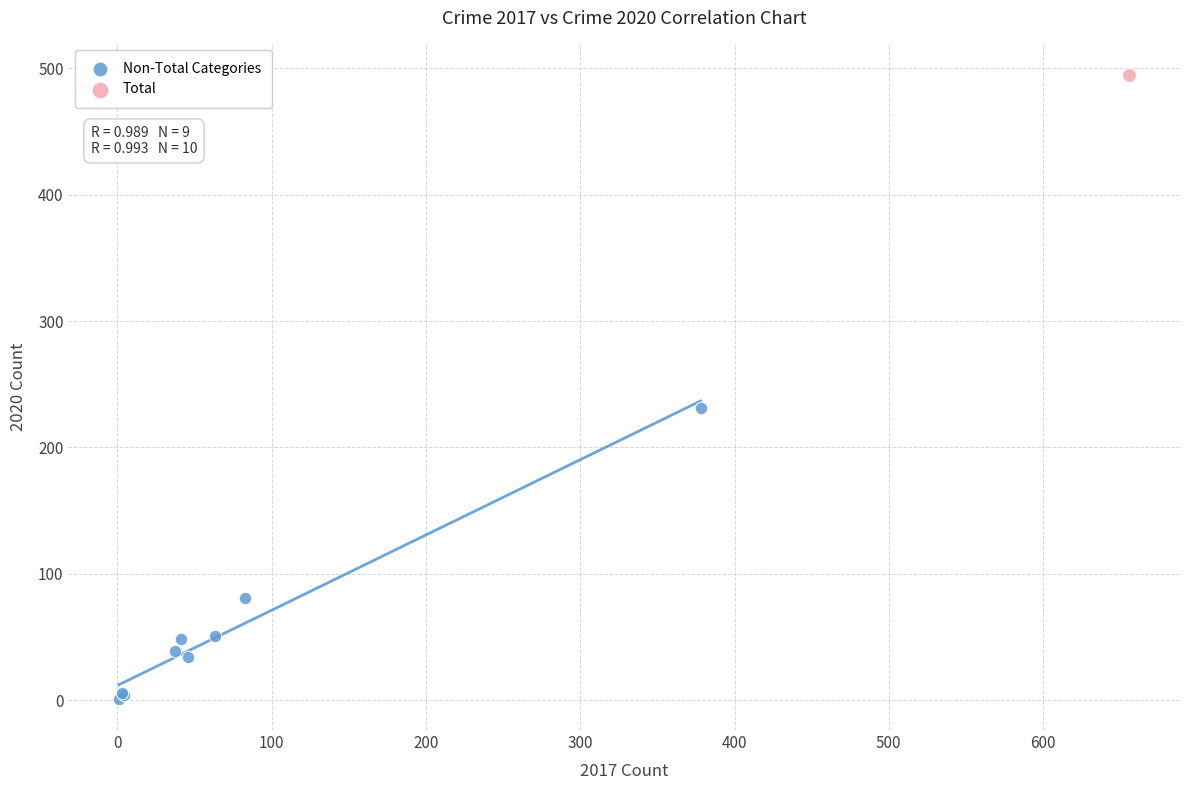

What are all the series names shown in the legend?

Non-Total Categories, Total